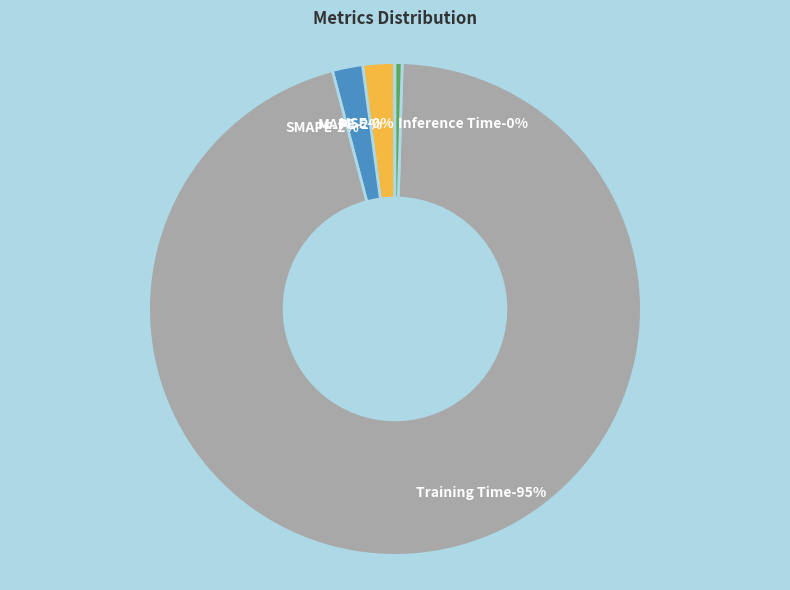

Rank the categories by value from highest to lowest.

Training Time, MAPE, SMAPE, Inference Time, MSE